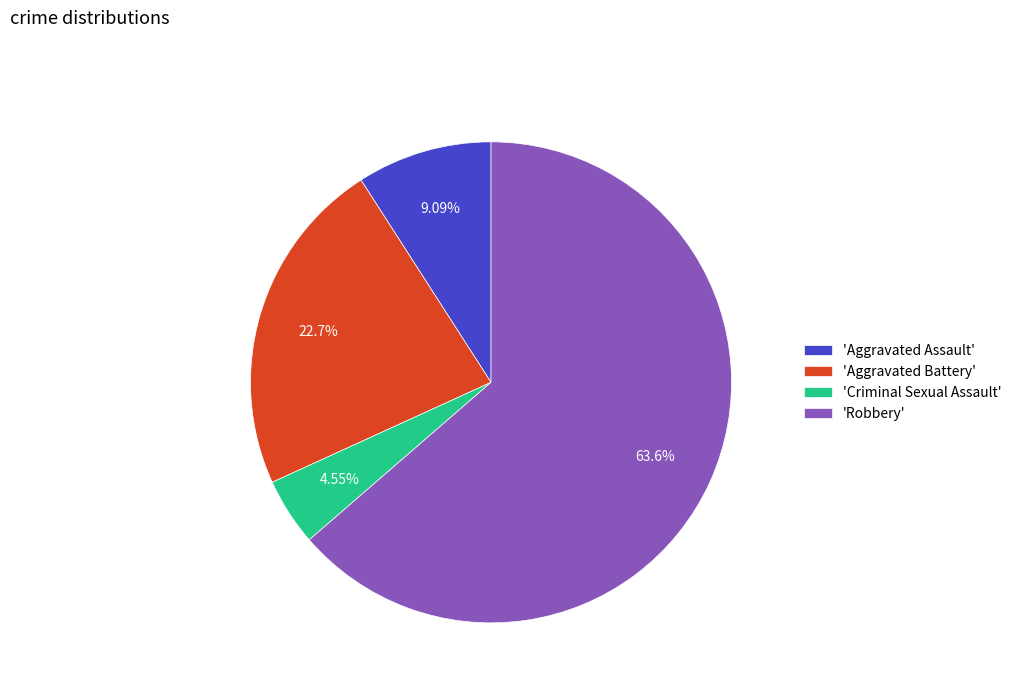

Count the number of slices in the pie.

4